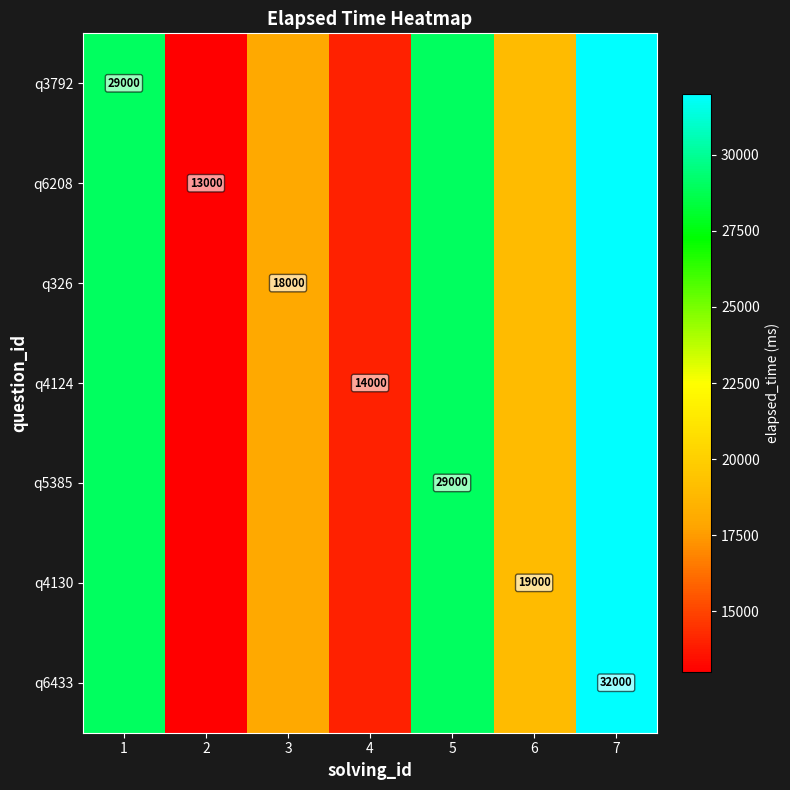

True or false: q4130 has a value of 33513 at 6.

False